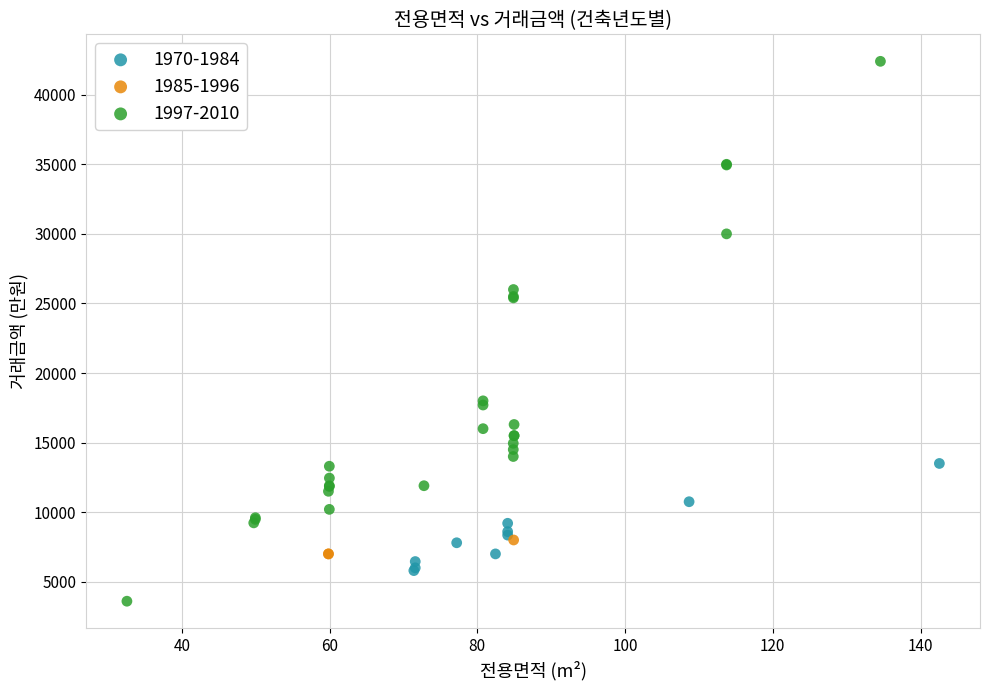

Which series contains the highest Y value?

1997-2010